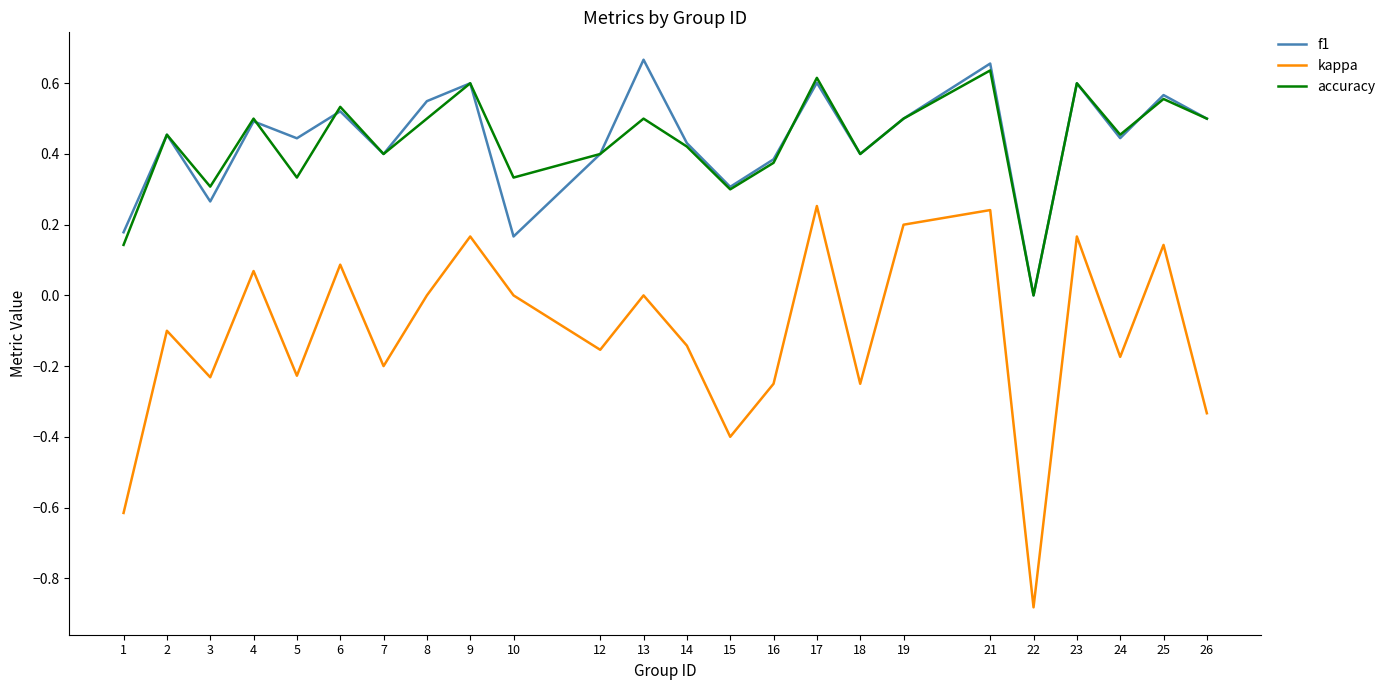

Which label corresponds to the smallest value in the chart?

22